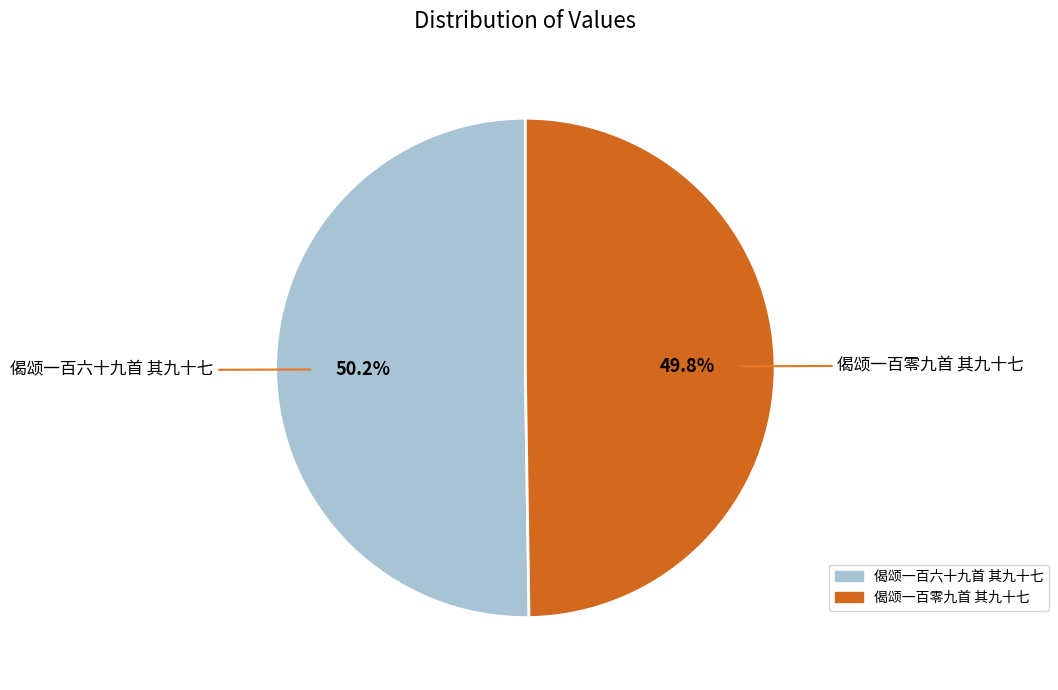

To the nearest percent, what portion does 偈颂一百六十九首 其九十七 represent?

50%